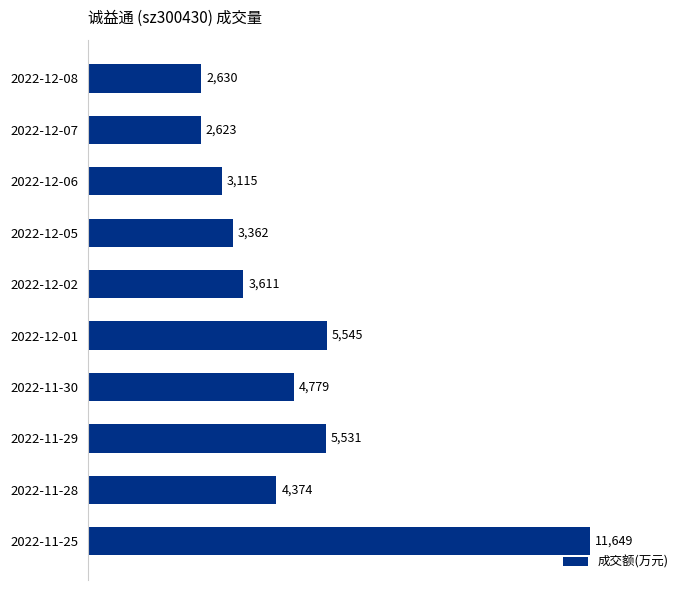

Between 2022-12-08 and 2022-11-30, which is larger?

2022-11-30